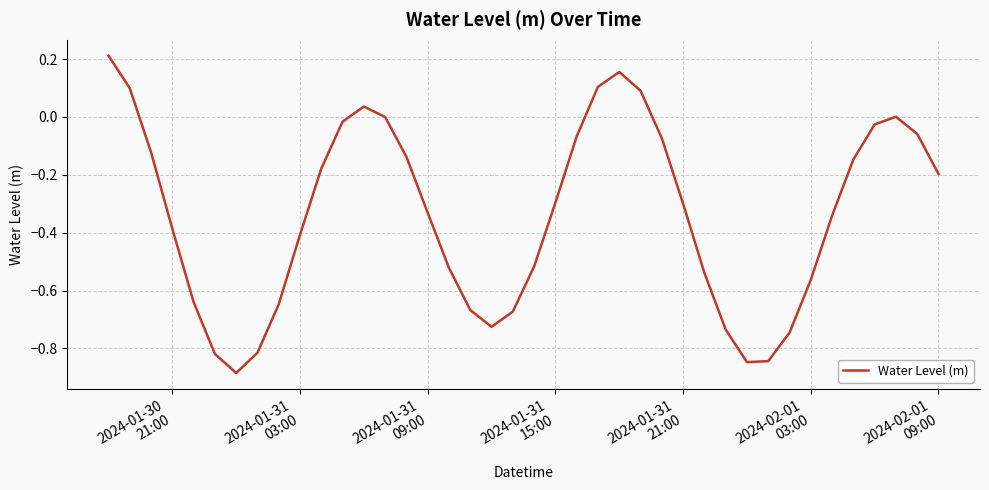

What is the difference between the maximum and minimum values?

1.1